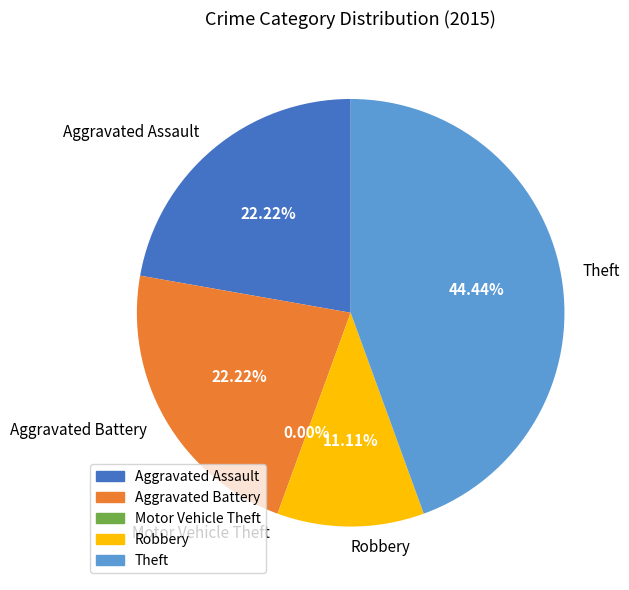

How many segments does this pie chart have?

5